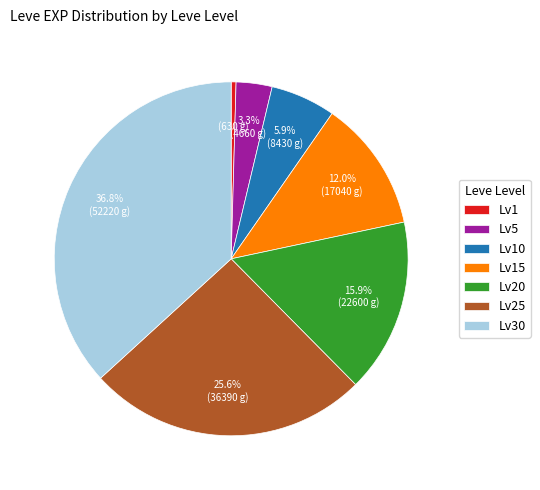

Rank the categories by value from lowest to highest.

Lv1, Lv5, Lv10, Lv15, Lv20, Lv25, Lv30